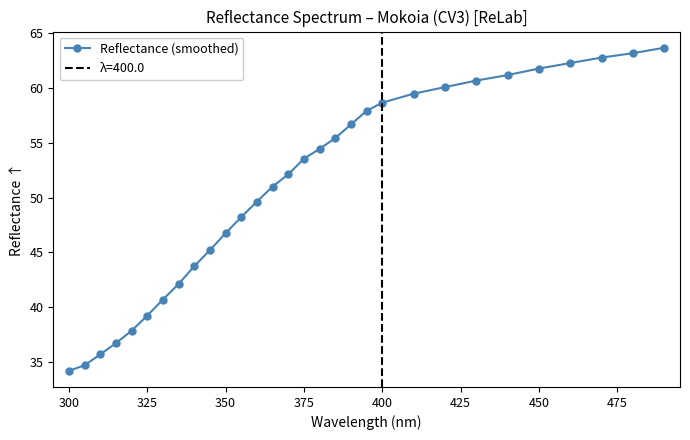

At which label does Reflectance (smoothed) first exceed 53?

375